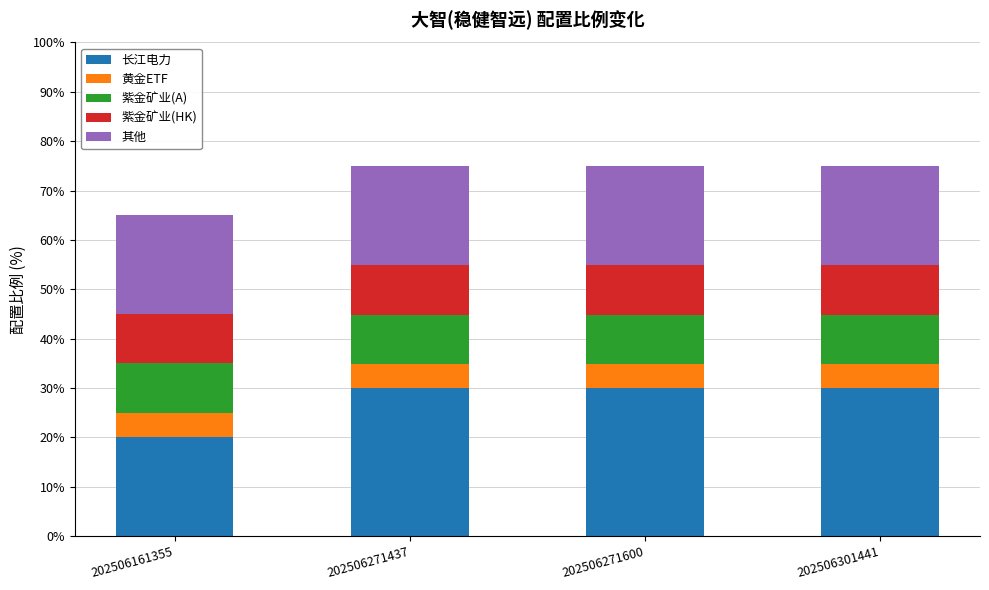

What is the total value across all series at 202506301441?

75.0